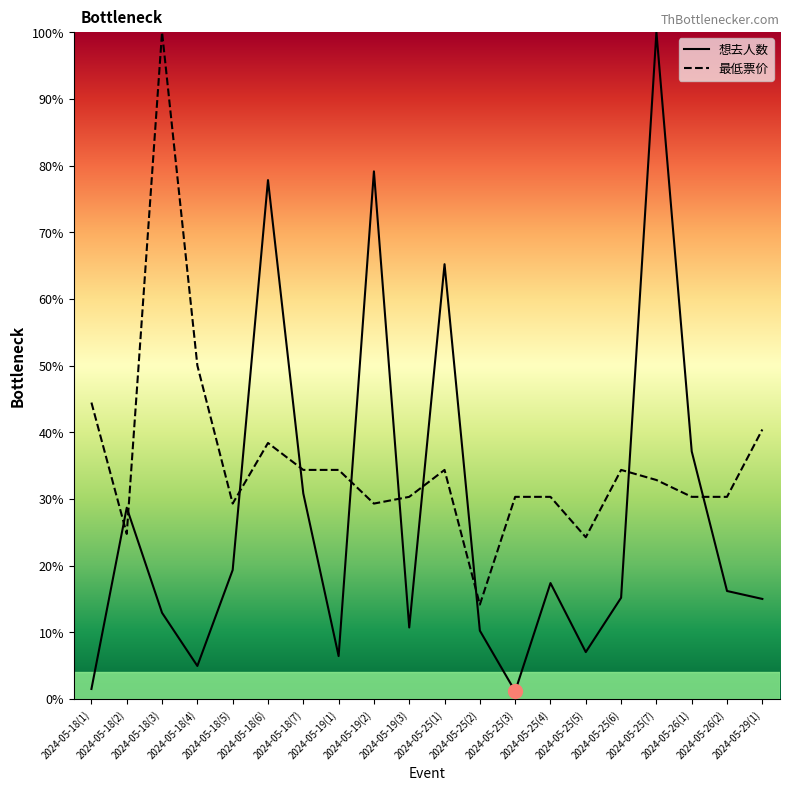

Which category has the highest value in the 最低票价 series?

2024-05-18(3)